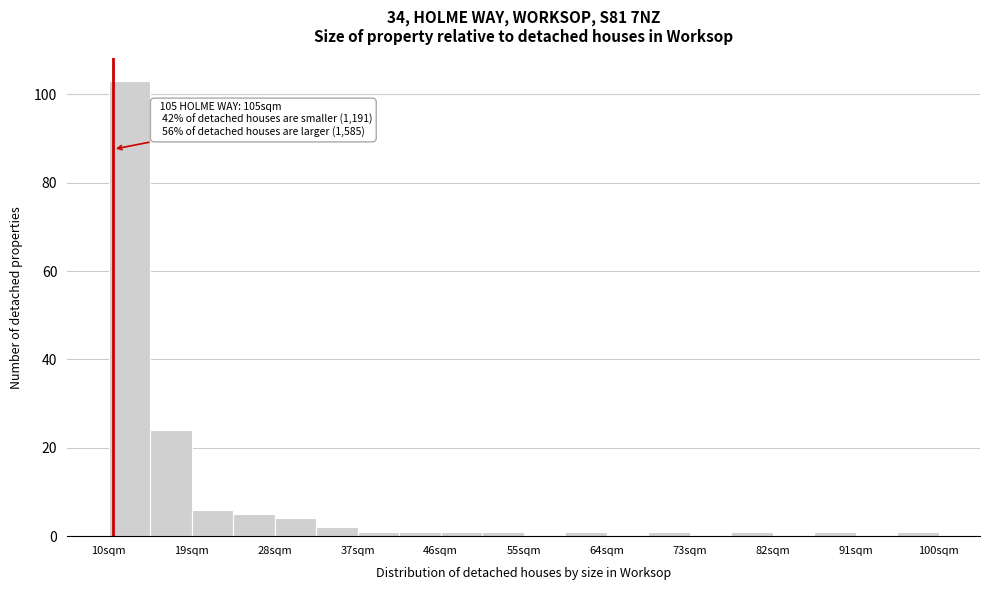

Which range on the x-axis has the tallest bar?

10 to 15